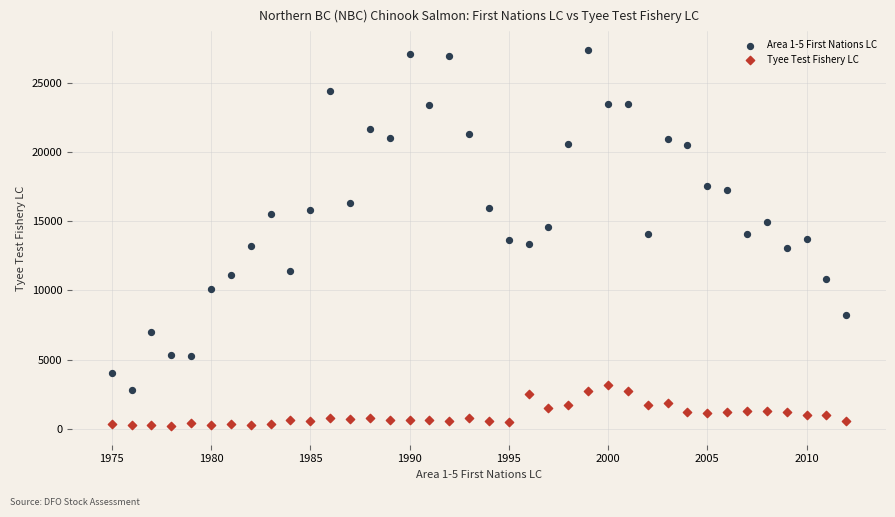

What are all the series names shown in the legend?

Area 1-5 First Nations LC, Tyee Test Fishery LC